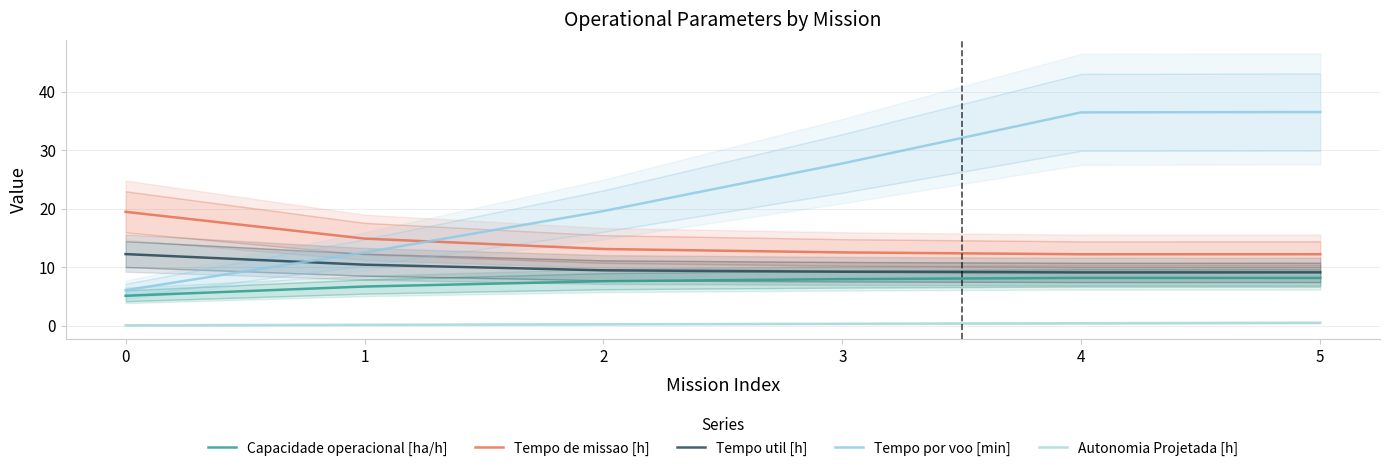

True or false: Capacidade operacional [ha/h] and Tempo de missao [h] intersect in this chart.

False